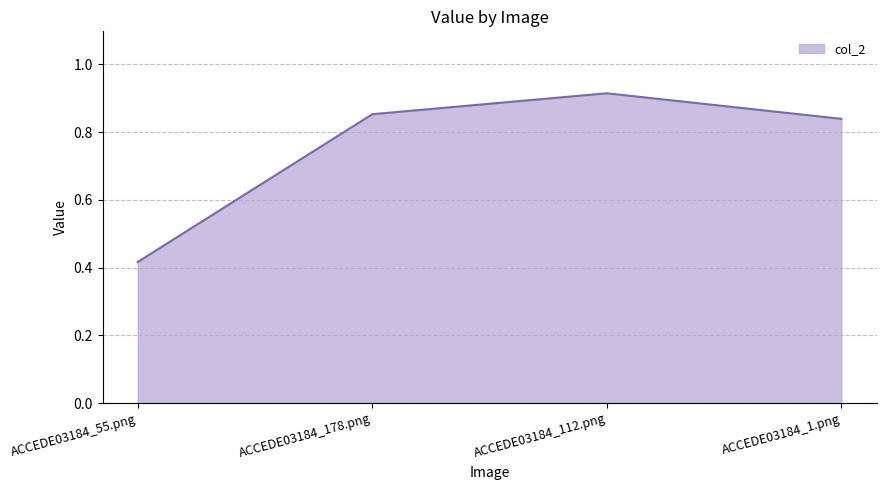

What is the sum of all values?

3.0